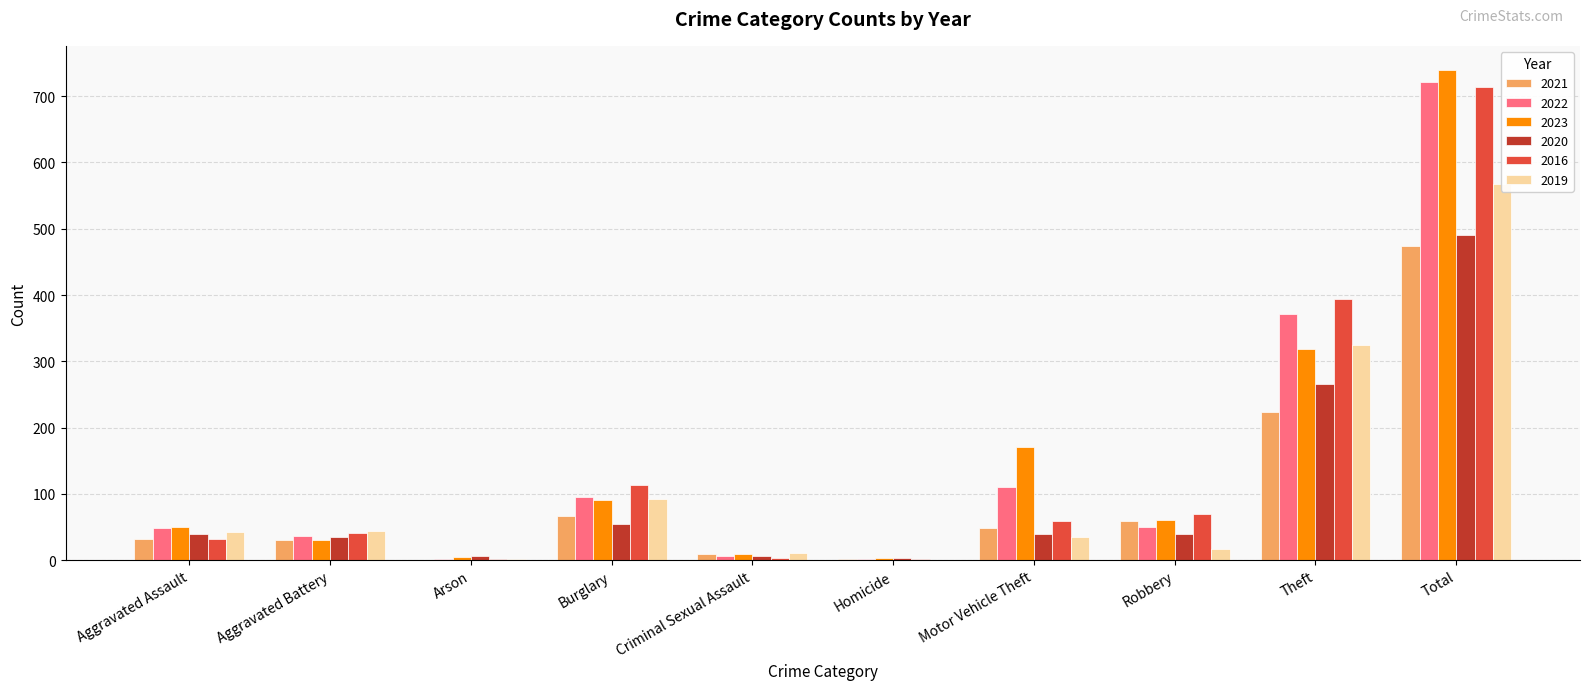

What is the label of the 6th bar from the left?

Homicide